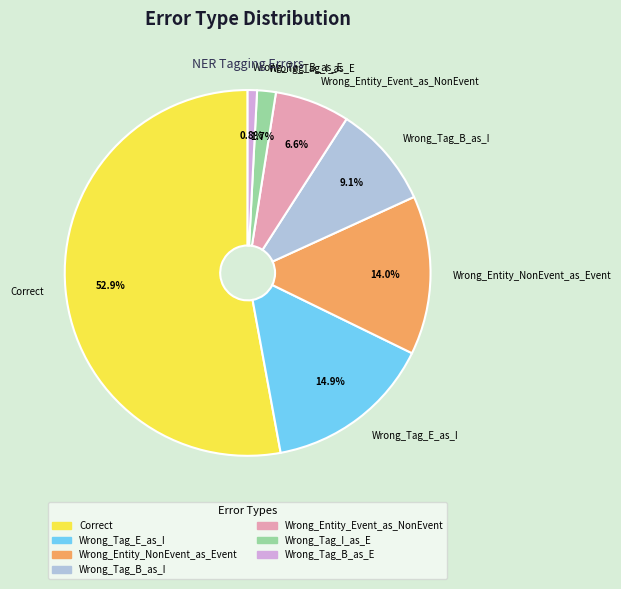

Which slice is the smallest?

Wrong_Tag_B_as_E